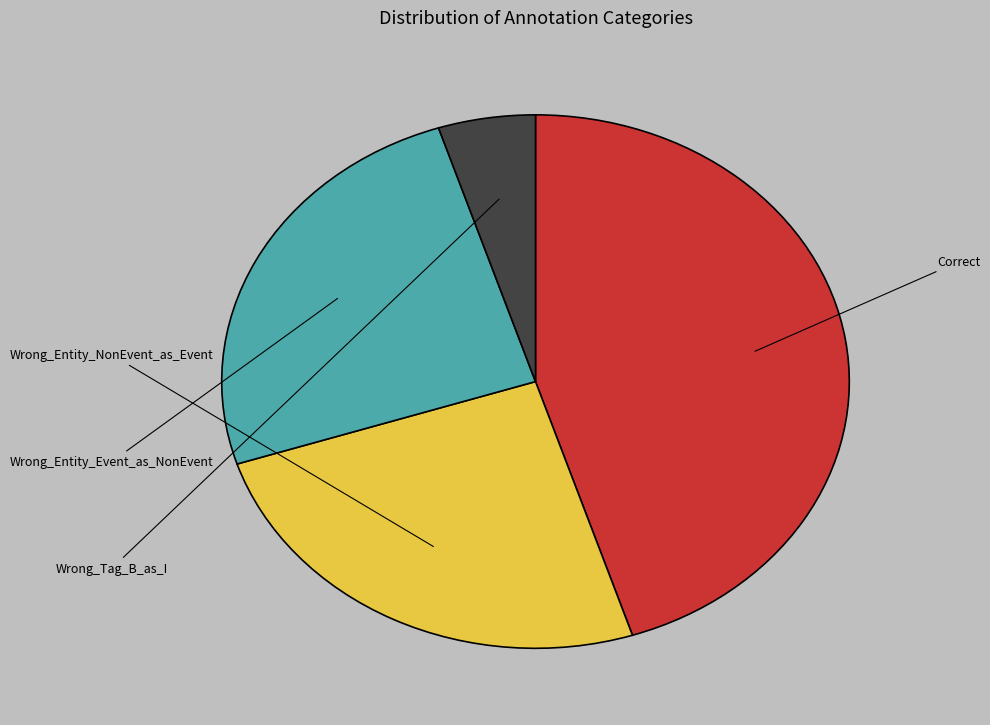

True or false: Wrong_Entity_Event_as_NonEvent accounts for 25% of the total.

True